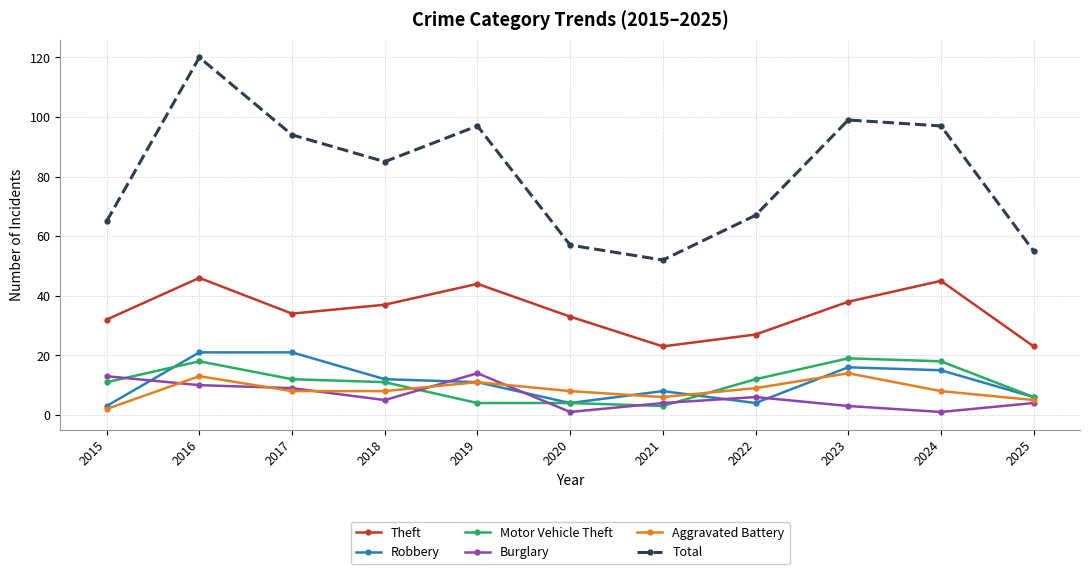

Reading left to right, transcribe all the data shown in this chart.

Theft: 32	46	34	37	44	33	23	27	38	45	23
Robbery: 3	21	21	12	11	4	8	4	16	15	6
Motor Vehicle Theft: 11	18	12	11	4	4	3	12	19	18	6
Burglary: 13	10	9	5	14	1	4	6	3	1	4
Aggravated Battery: 2	13	8	8	11	8	6	9	14	8	5
Total: 65	120	94	85	97	57	52	67	99	97	55